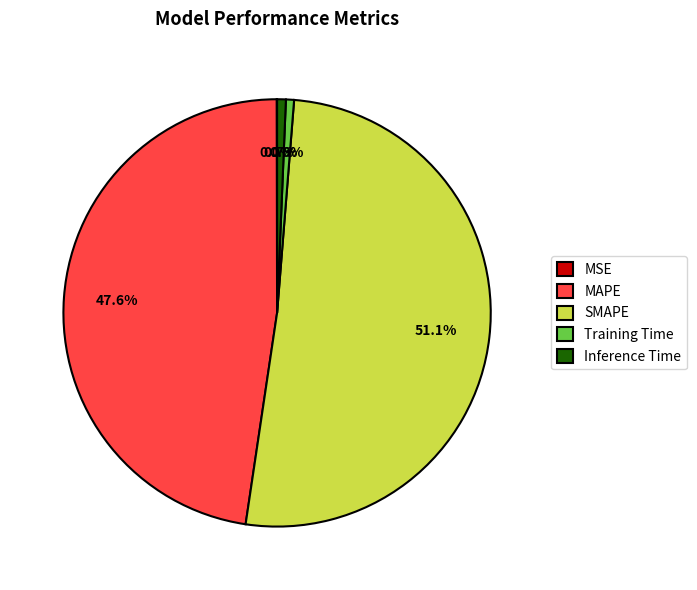

Does any single category account for the majority?

Yes